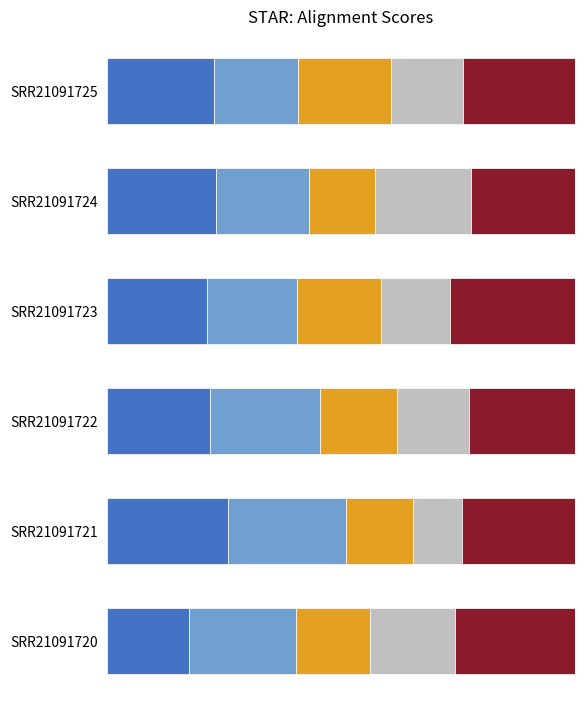

List the labels in order of Mapped to too many loci value, smallest first.

SRR21091724, SRR21091721, SRR21091720, SRR21091722, SRR21091723, SRR21091725